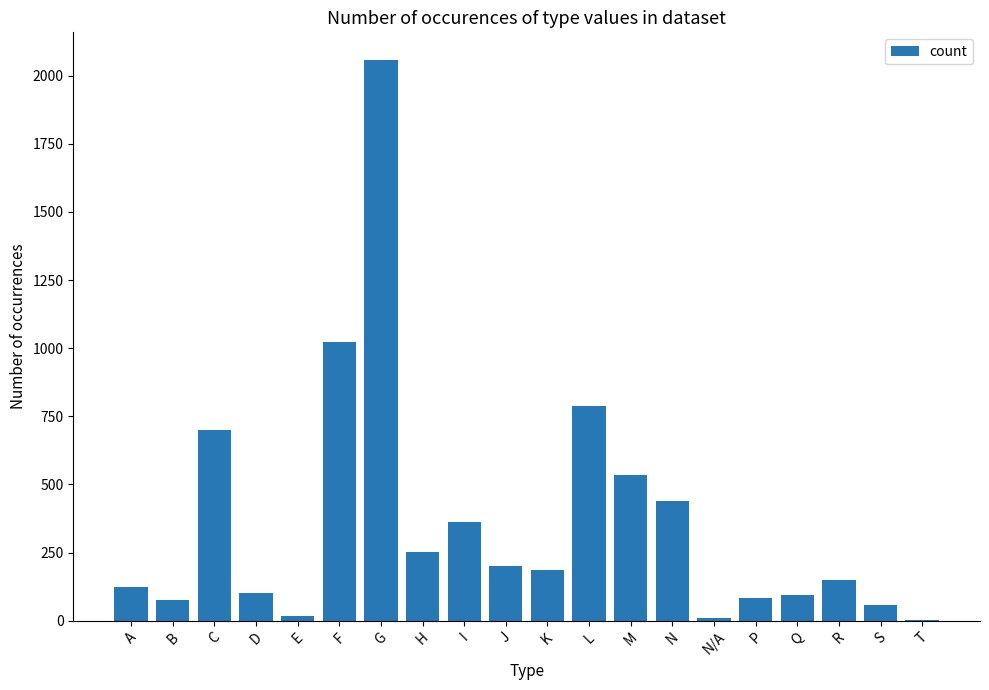

What is the maximum value shown in the chart?

2056